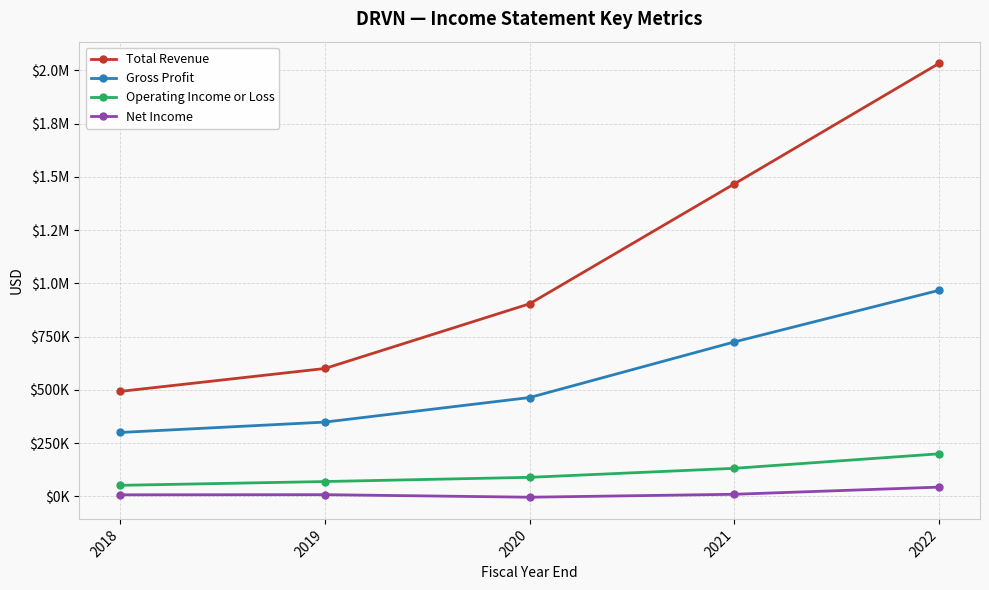

Reading left to right, transcribe all the data shown in this chart.

Total Revenue: 492700	600300	904200	1467300	2033200
Gross Profit: 299800	348600	463900	725000	967500
Operating Income or Loss: 51600	69400	89200	131500	199600
Net Income: 7100	7700	-4200	9600	43200